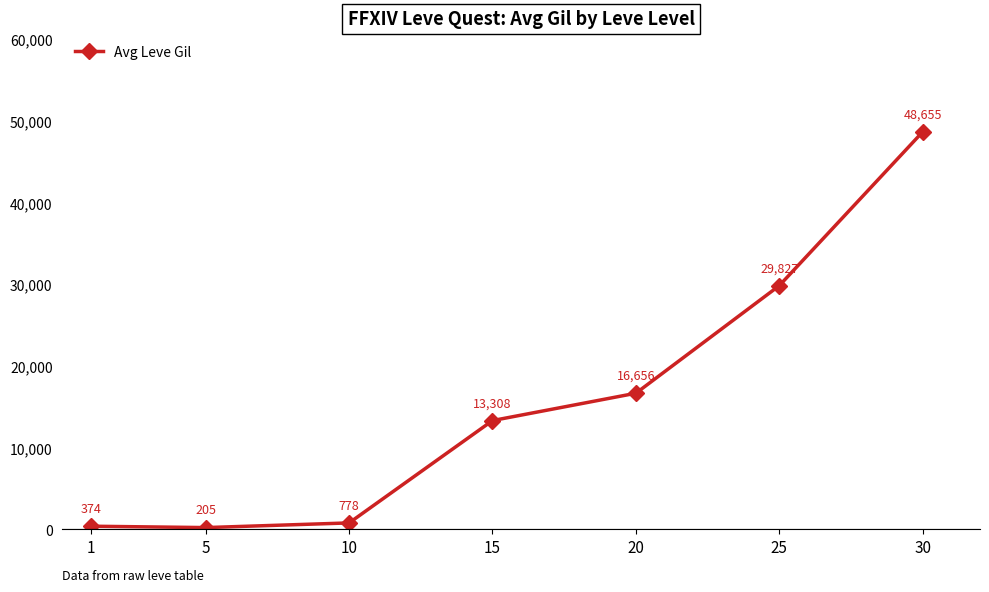

Rank the categories by value from lowest to highest.

5, 1, 10, 15, 20, 25, 30